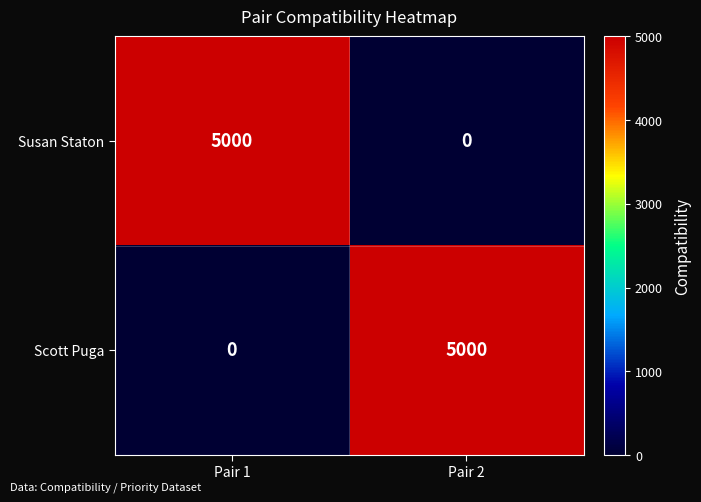

What is the total value across all series at Pair 2?

5000